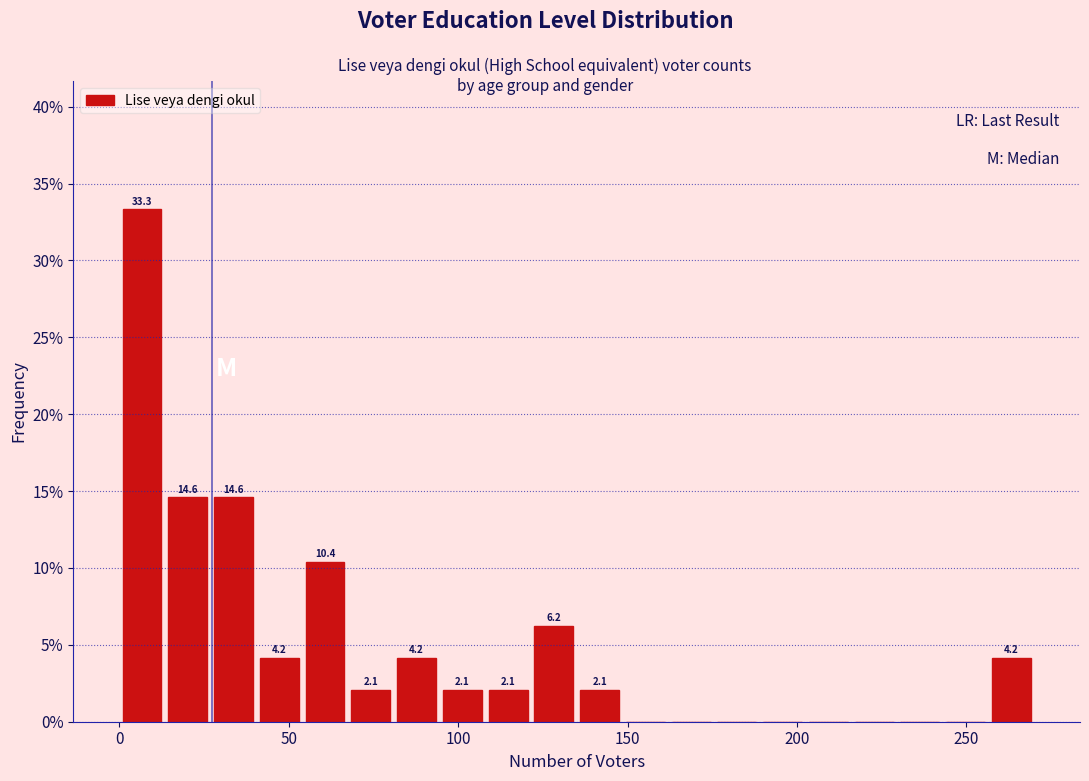

Read against the x-axis, roughly where is the centre of the tallest bar?

5